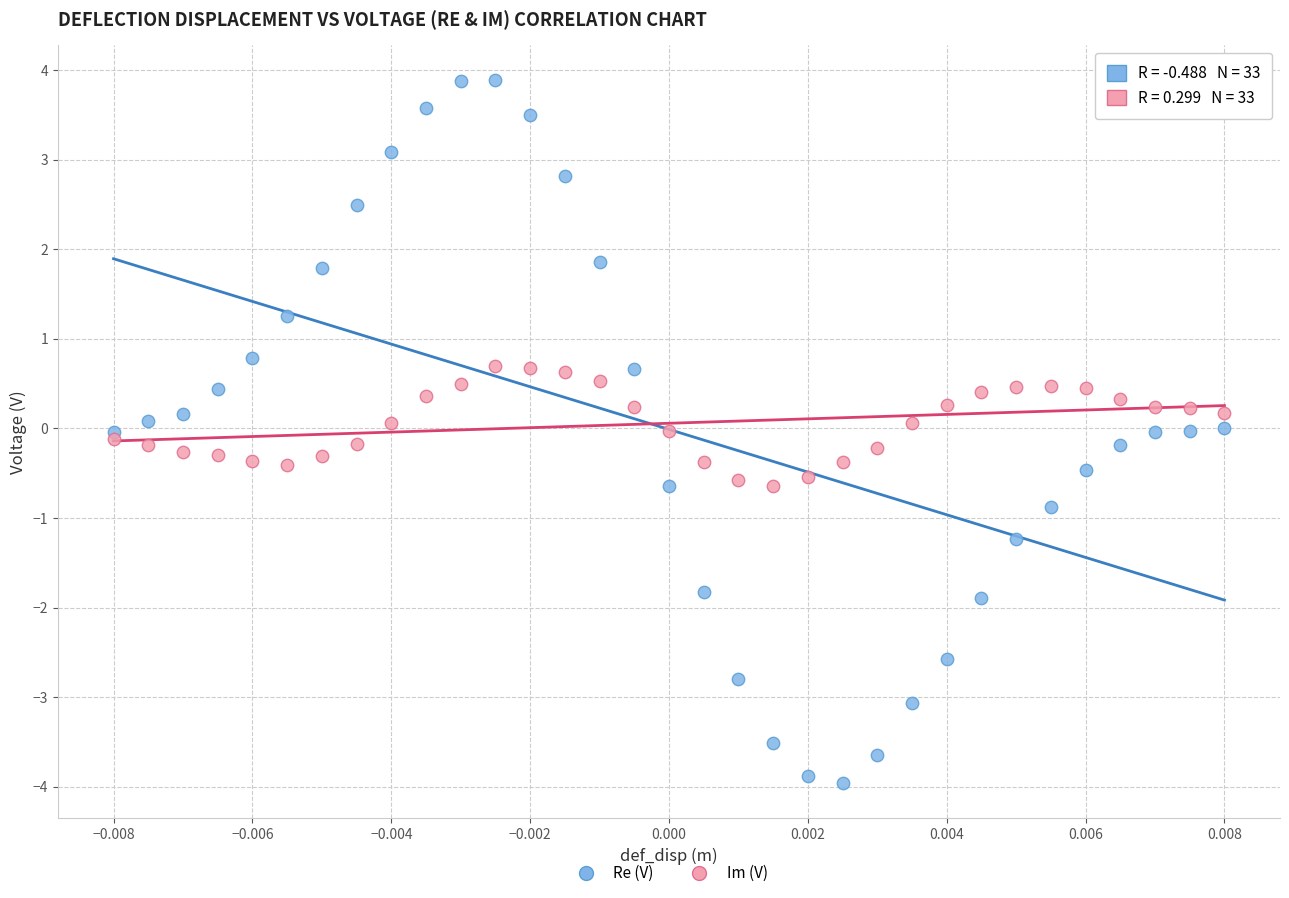

What are all the series names shown in the legend?

Re (V), Im (V)